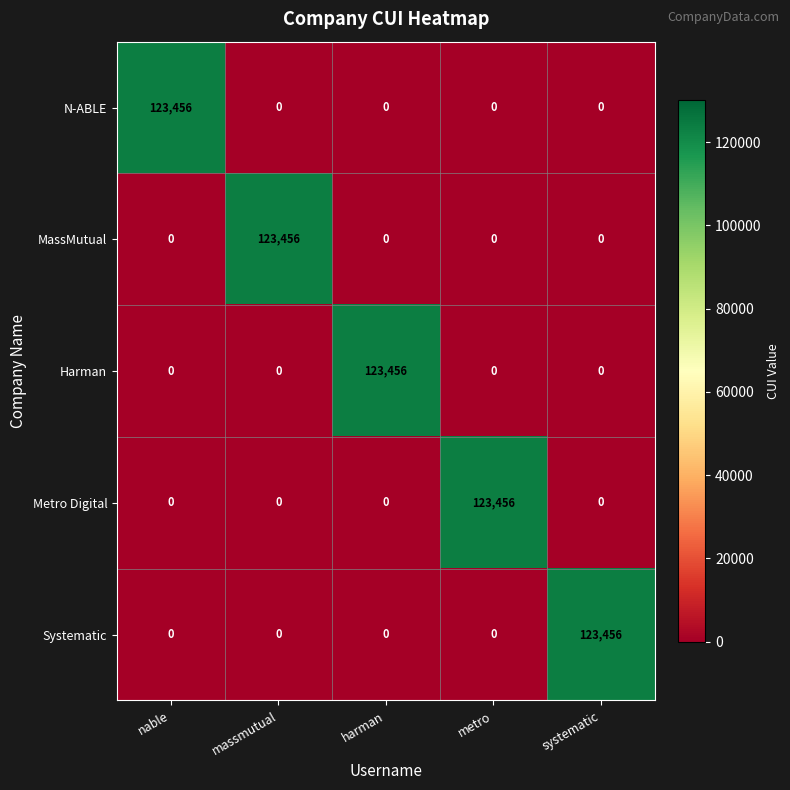

What value does the Metro Digital series have at metro?

123456